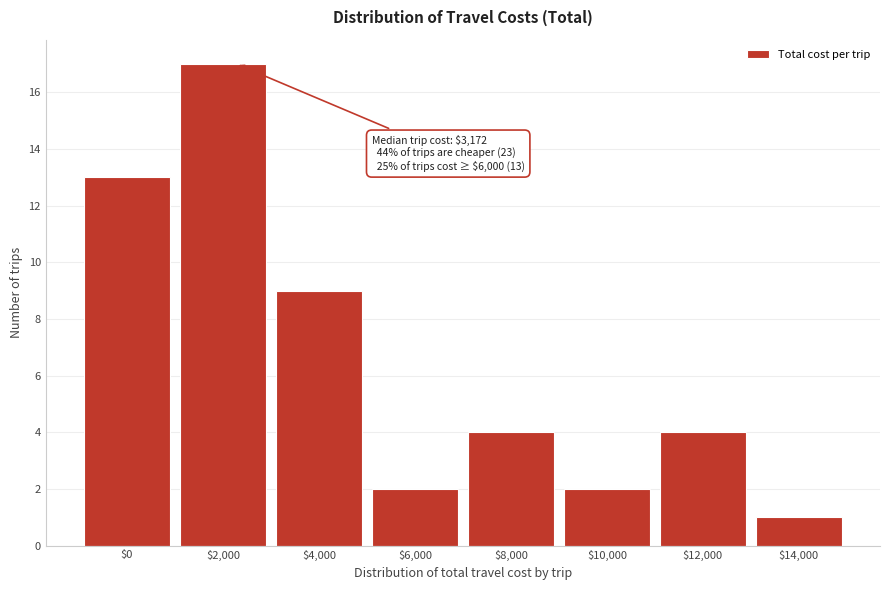

Reading left to right, list all the values displayed in this chart.

13	17	9	2	4	2	4	1